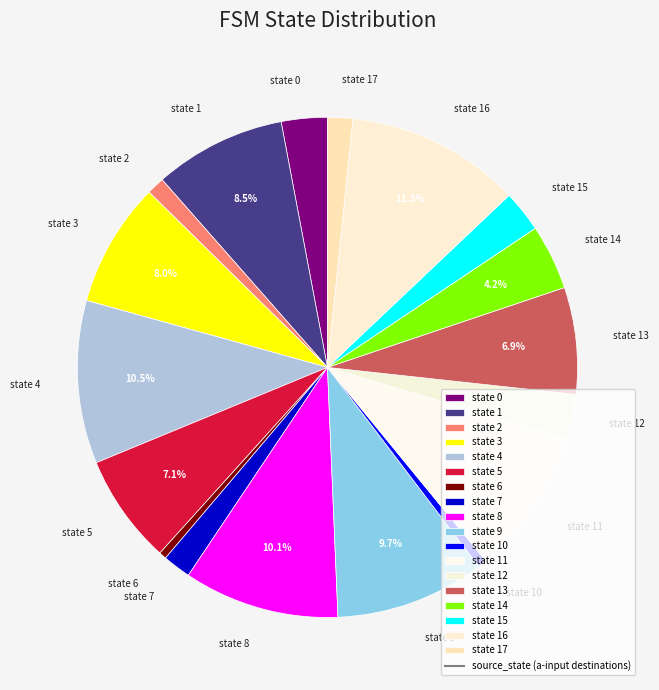

Rank the categories by value from highest to lowest.

state 16, state 4, state 8, state 9, state 11, state 1, state 3, state 5, state 13, state 14, state 0, state 12, state 15, state 7, state 17, state 2, state 10, state 6